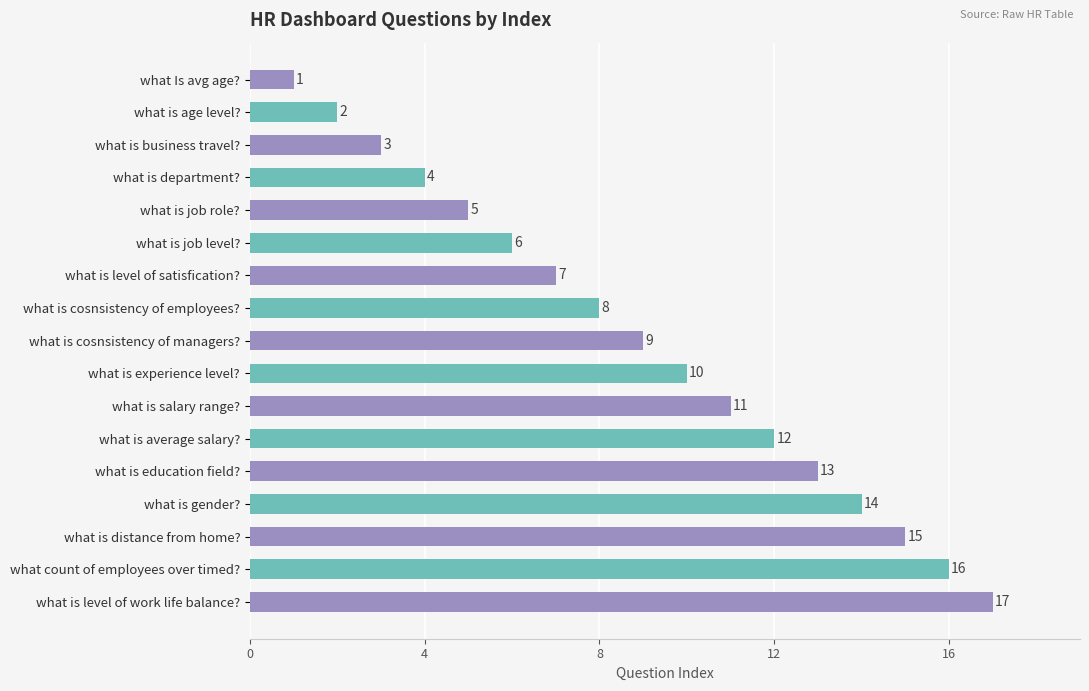

Does the chart contain any negative values?

No